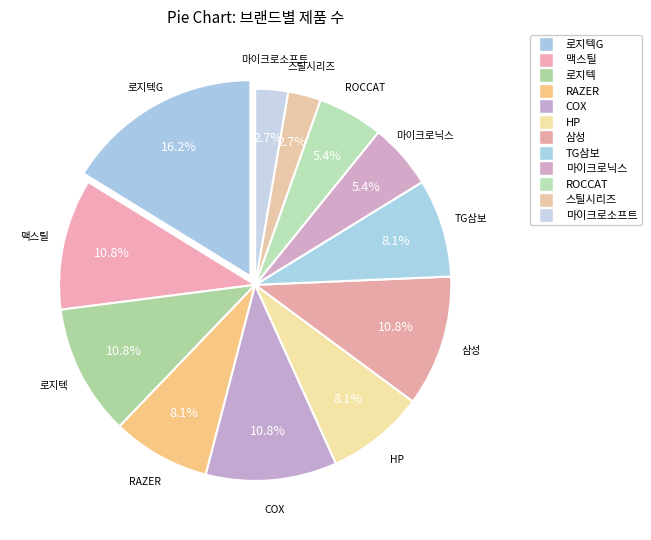

To the nearest percent, what is the average slice percentage?

8%